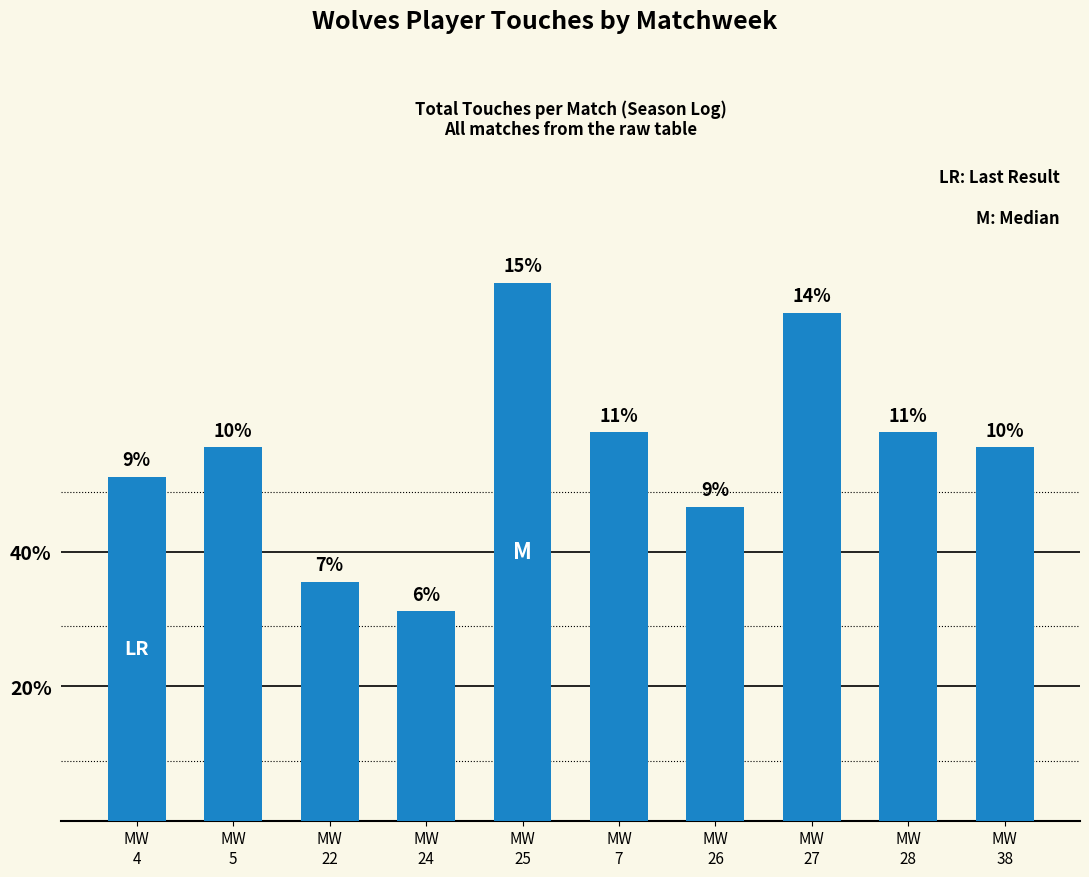

Are the bars horizontal?

No